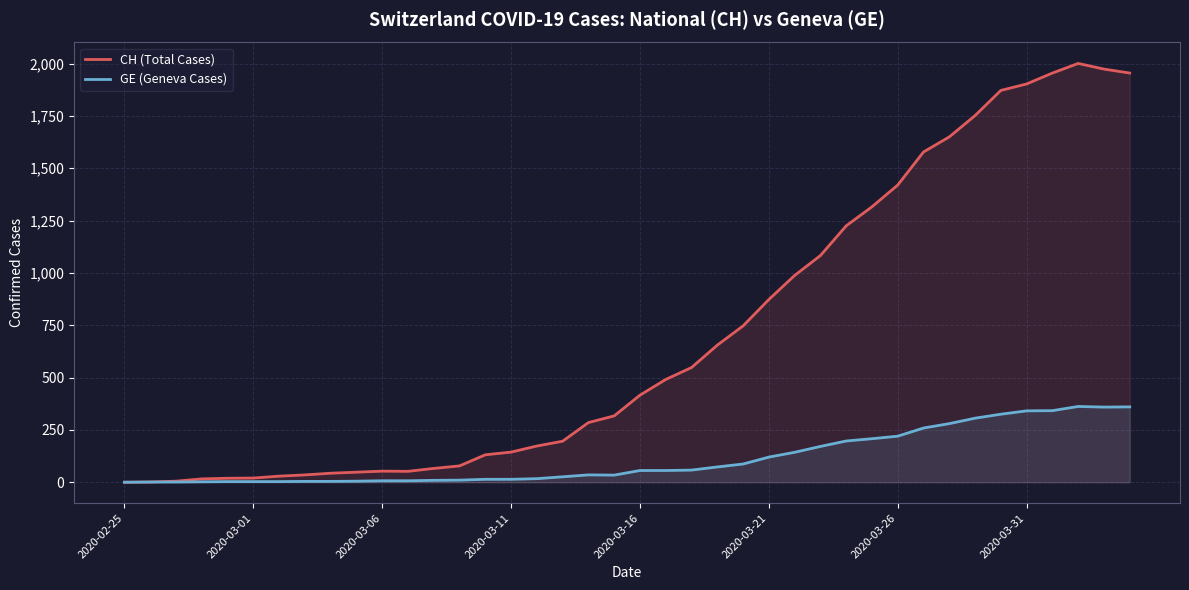

Rank the series by their average value, from highest to lowest.

CH (Total Cases), GE (Geneva Cases)